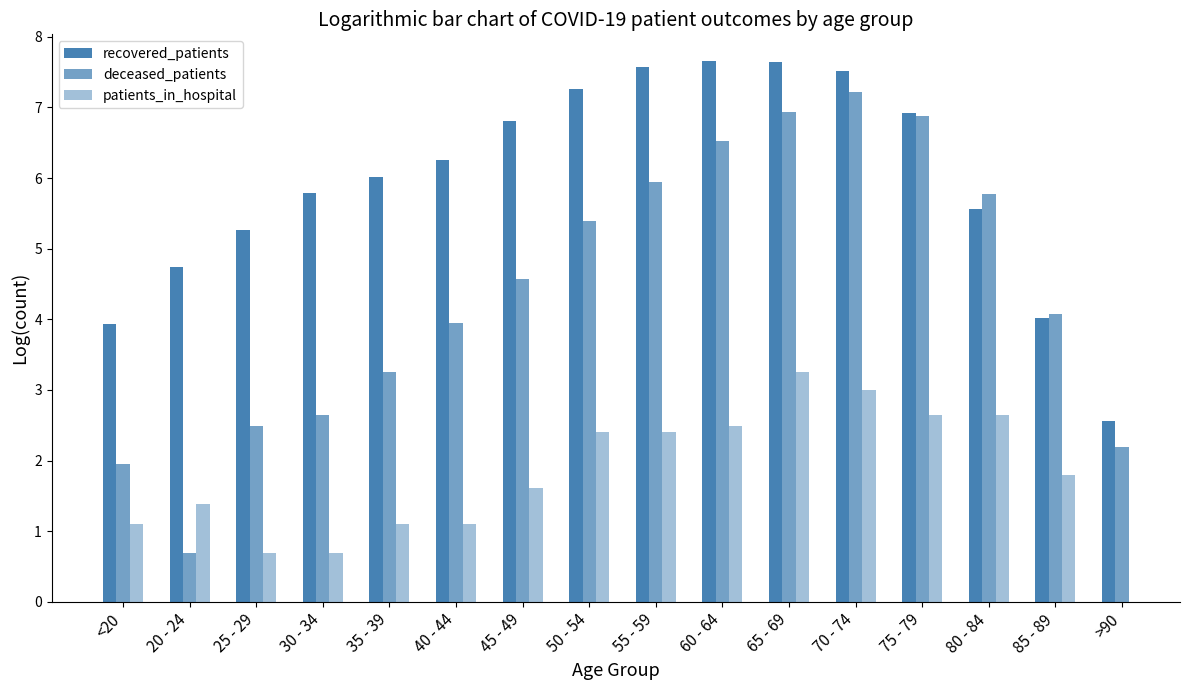

List the series in order of their peak value, lowest first.

patients_in_hospital, deceased_patients, recovered_patients